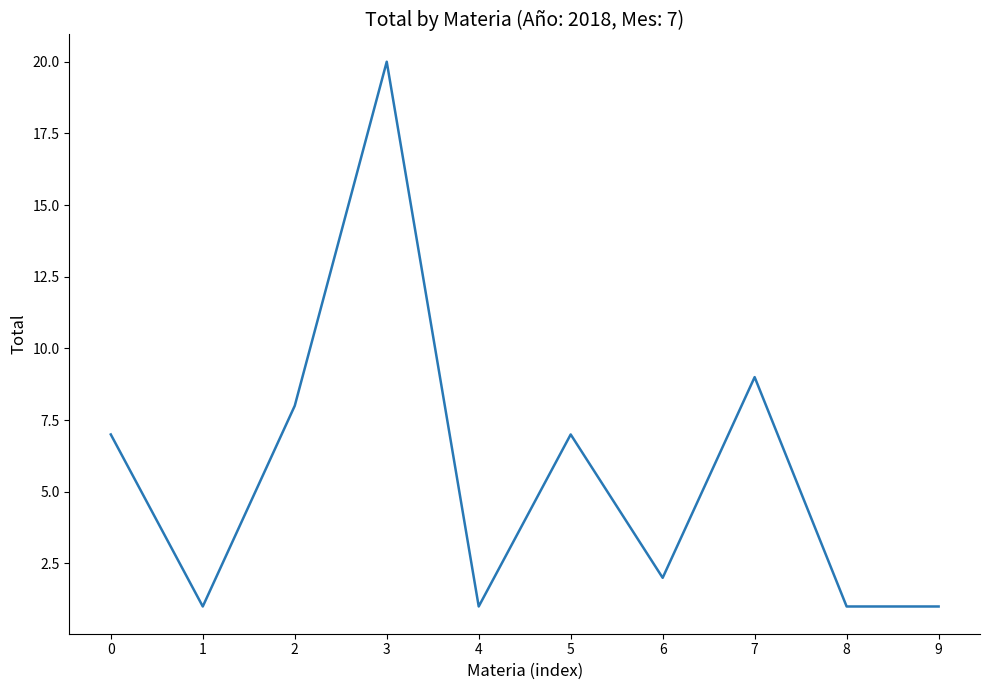

What is the maximum value shown in the chart?

20